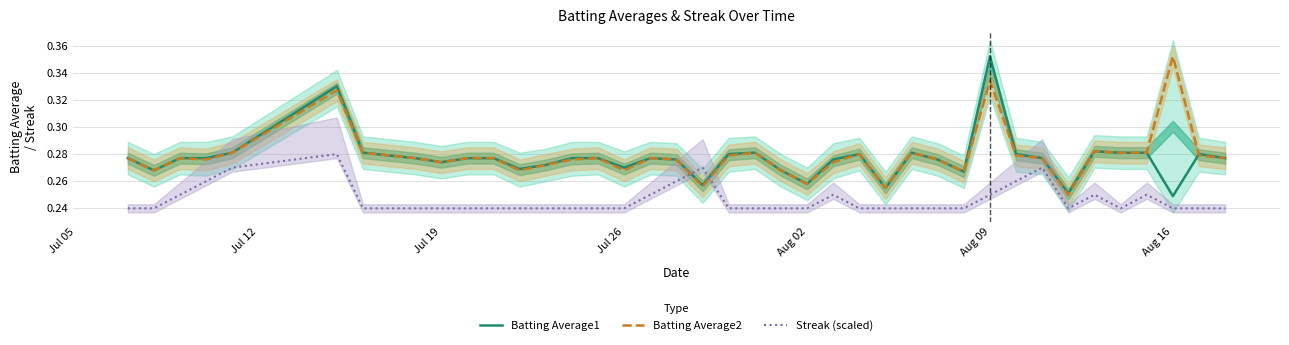

What is the minimum value shown in the chart?

0.2